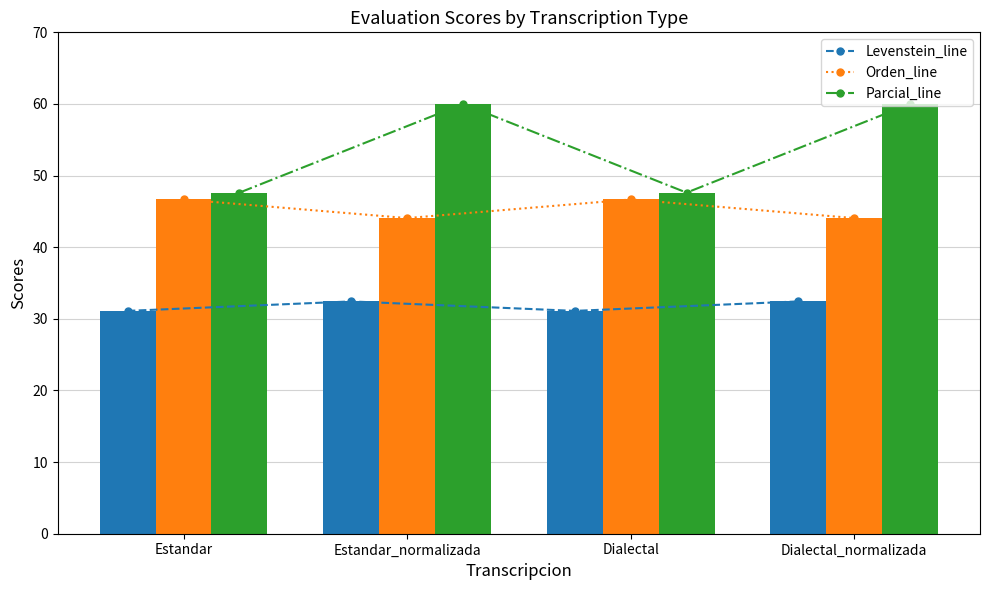

The Orden series shows 11.8 at Dialectal_normalizada. True or false?

False